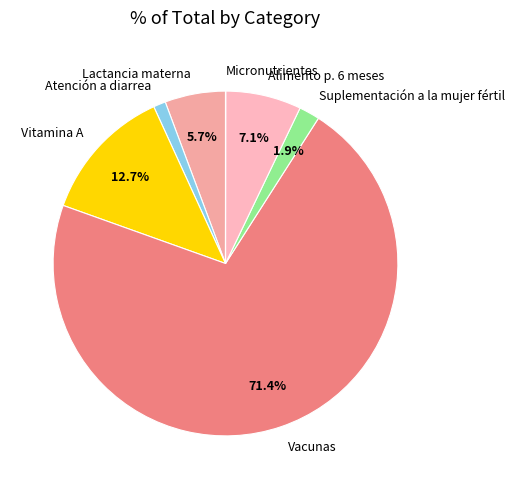

True or false: Alimento p. 6 meses accounts for 1% of the total.

False